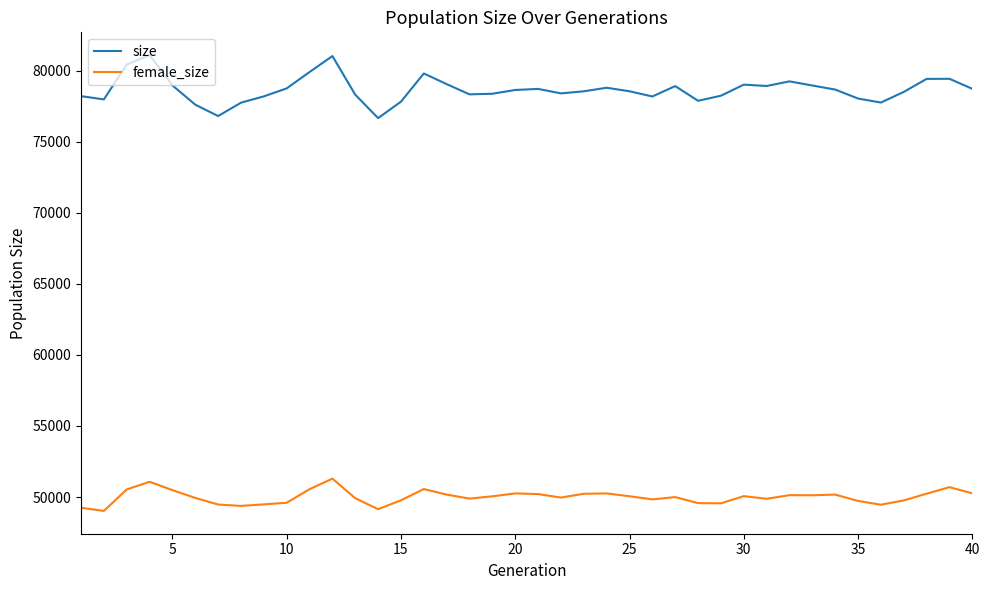

How many lines are shown in the chart?

2